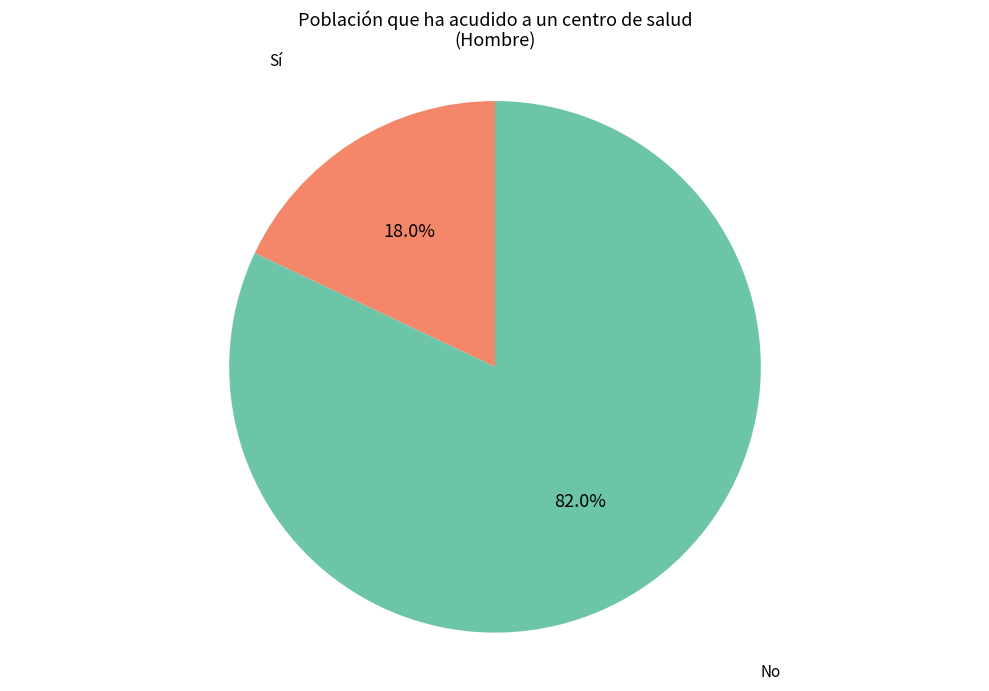

Rank the categories by value from highest to lowest.

No, Sí